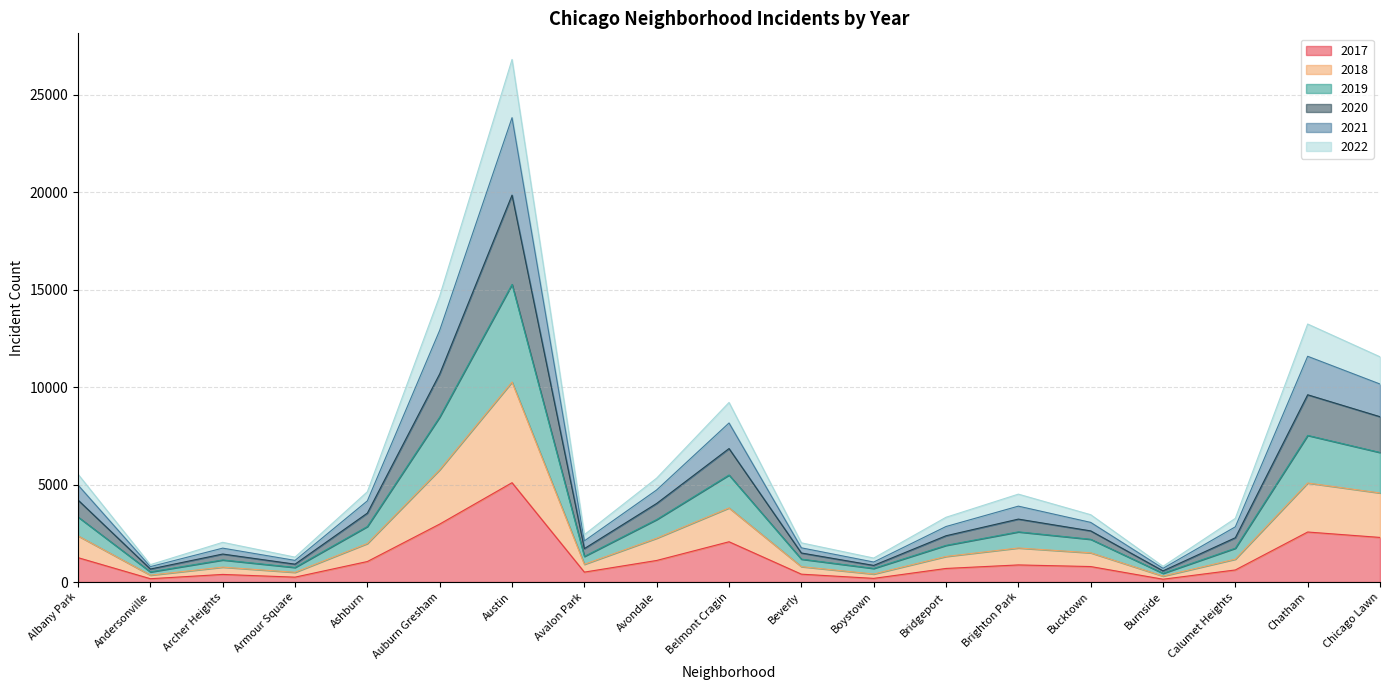

At which label does 2017 reach its peak?

Austin